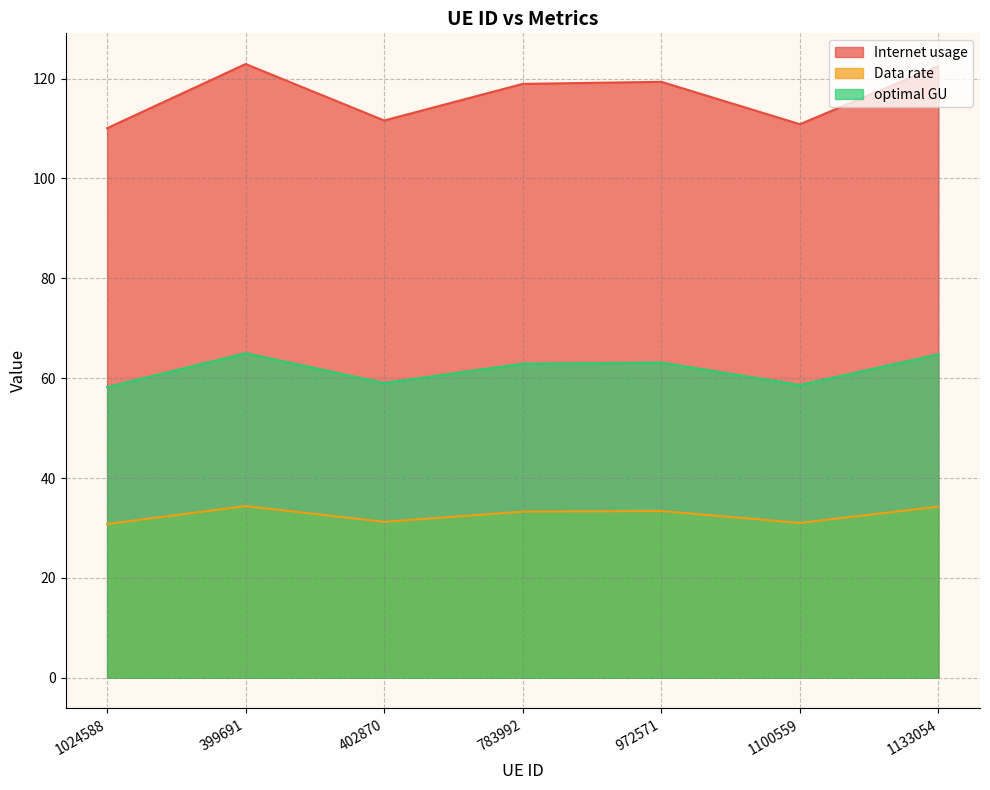

What is the average value of the Internet usage series?

116.6